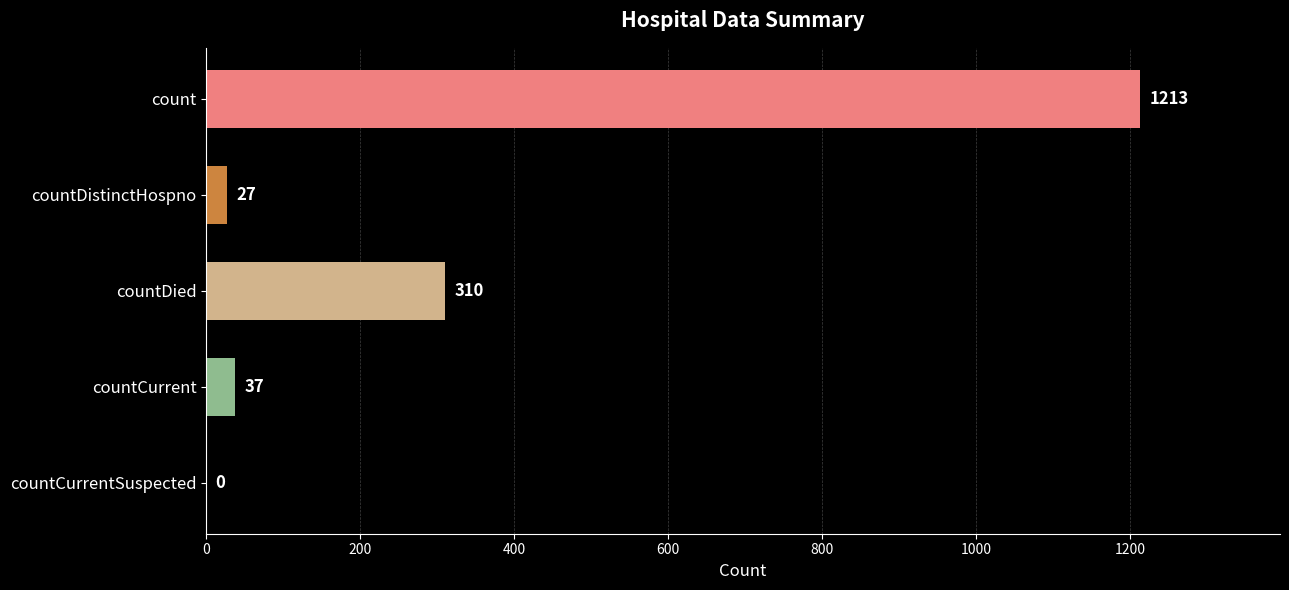

Reading top to bottom, transcribe all the data shown in this chart.

count=1213	countDistinctHospno=27	countDied=310	countCurrent=37	countCurrentSuspected=0